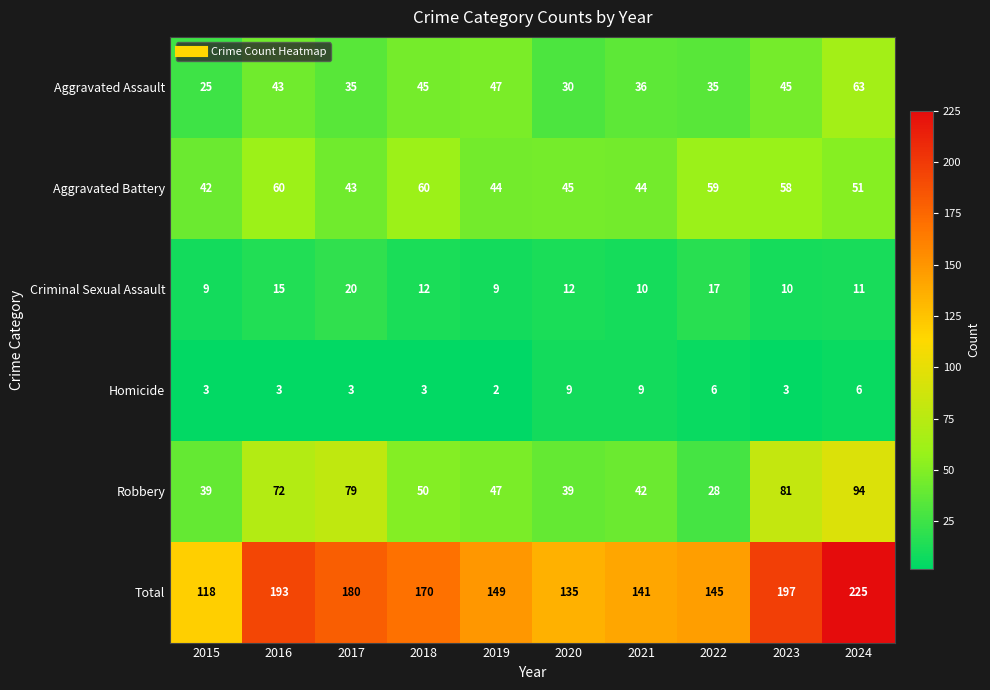

True or false: Criminal Sexual Assault has a value of 10 at 2021.

True